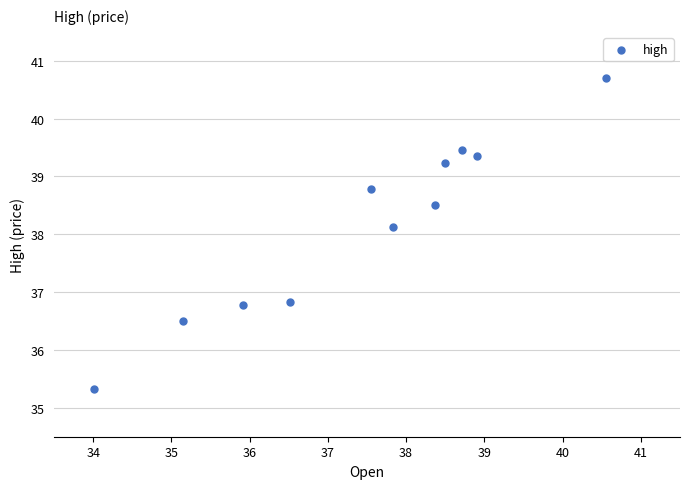

What Y value in the scatter plot is closest to 38?

38.1